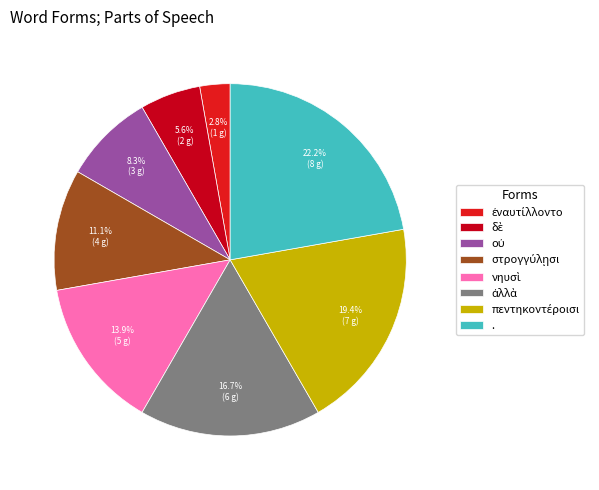

Which slice is the largest?

.